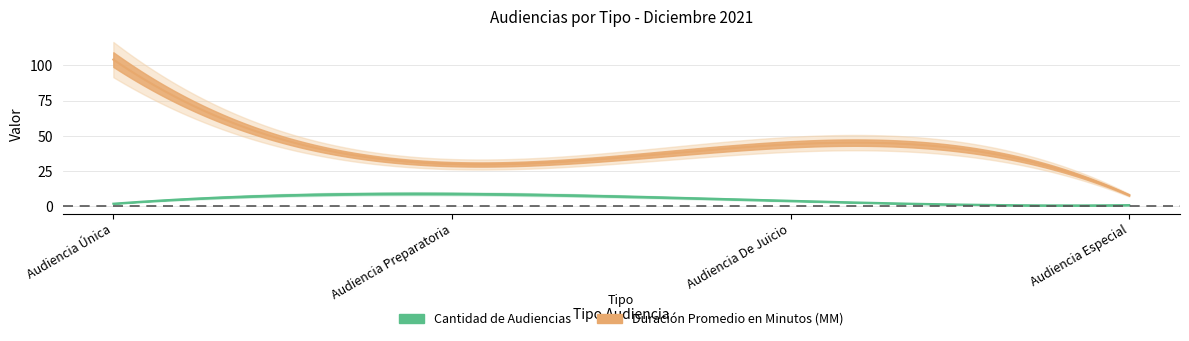

How many data points in Cantidad de Audiencias are above 4?

1